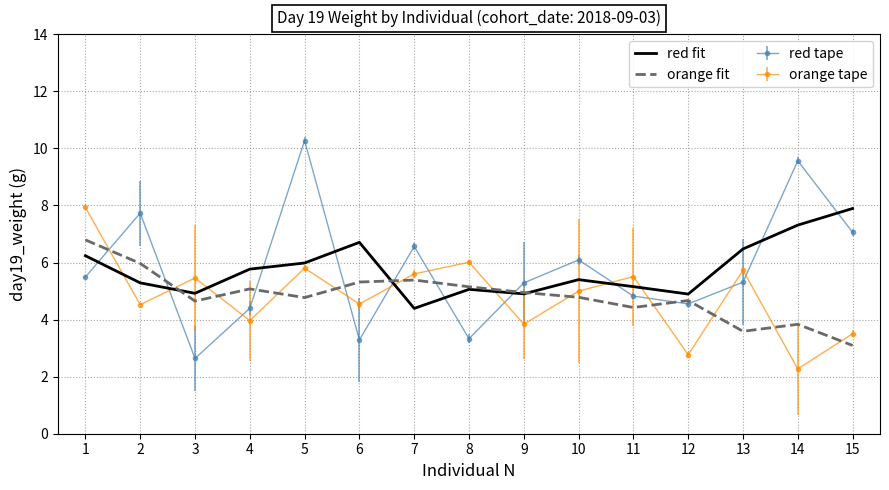

How many interior local valleys does the red fit series have?

4